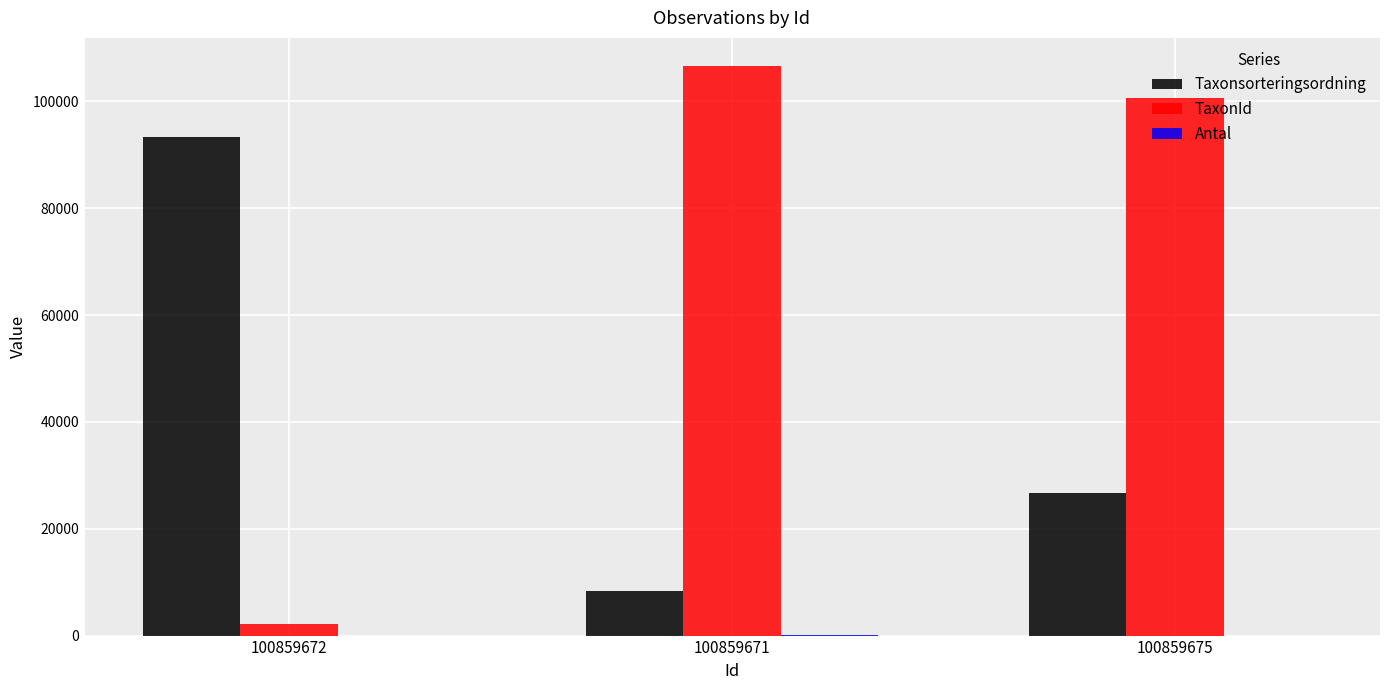

Which label corresponds to the largest value in the chart?

100859671